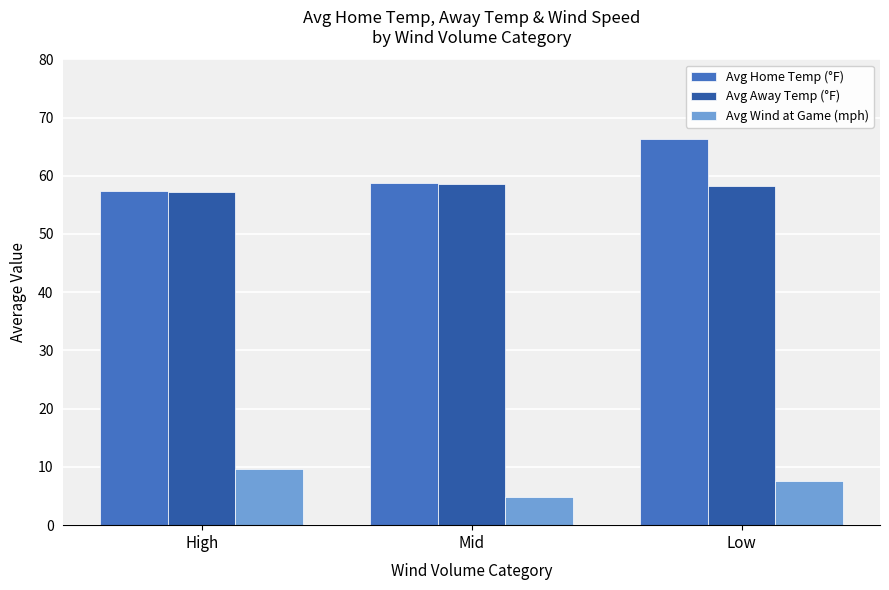

What is the total value across all series at High?

124.2